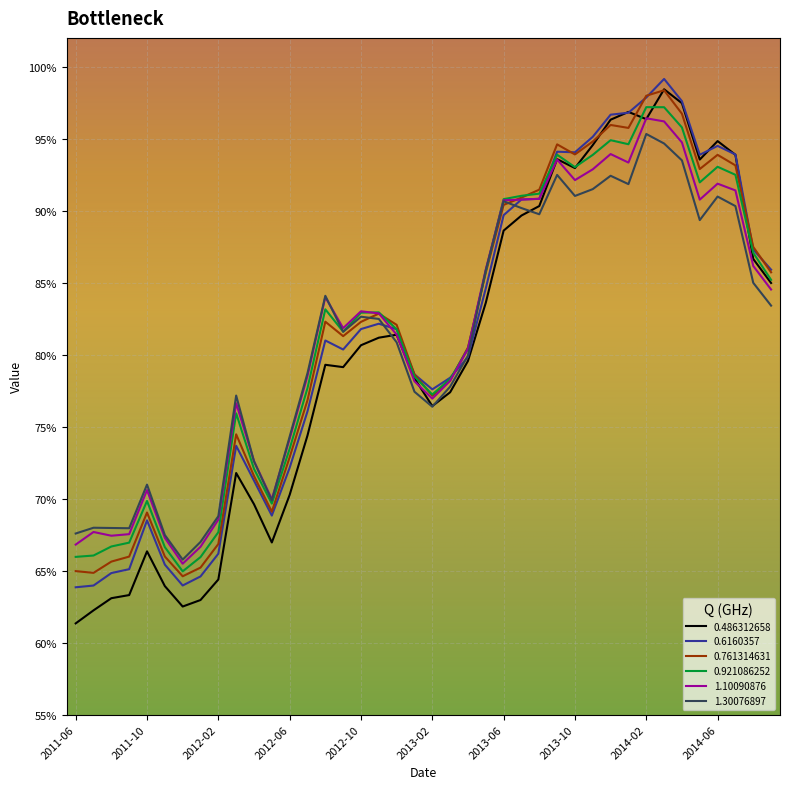

Is this an area chart (filled region under the line)?

No